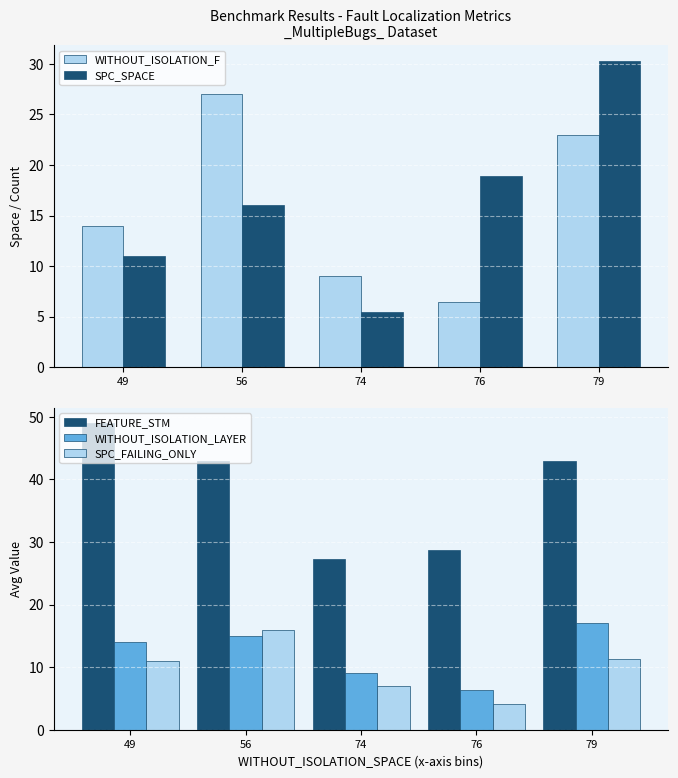

How many data points does each series have?

5